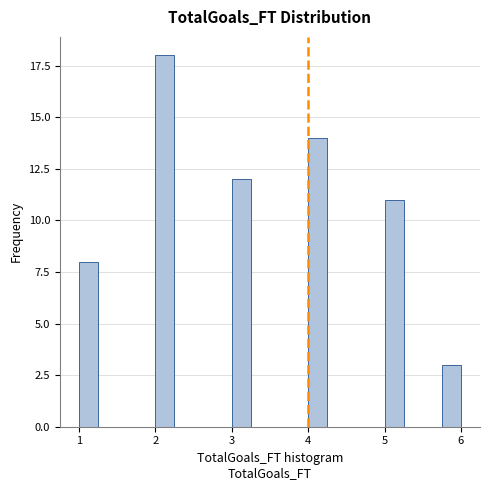

Read against the x-axis, roughly where is the centre of the tallest bar?

2.1